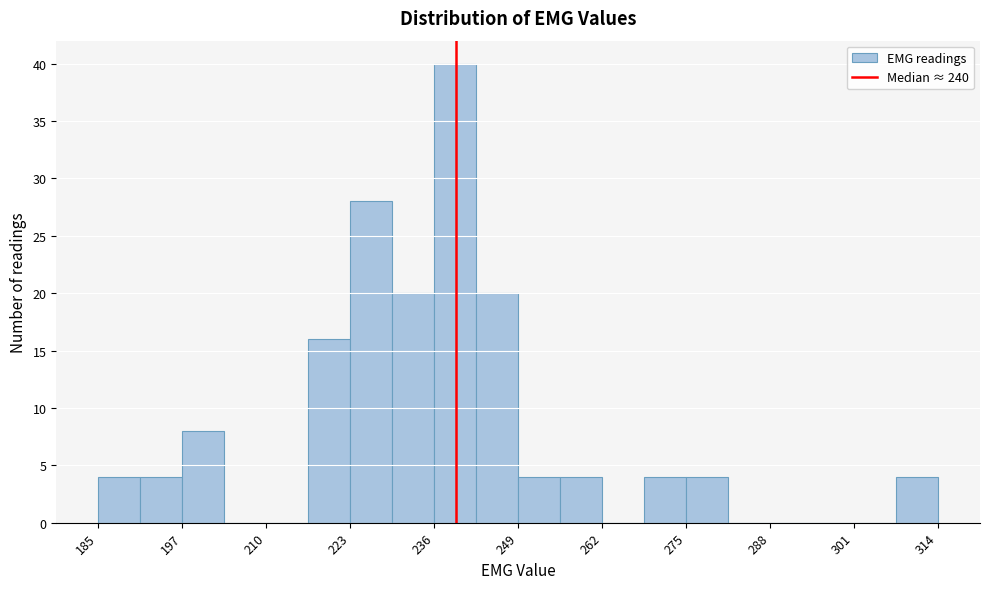

Around what value on the x-axis is the tallest bar? Give the approximate position of its centre, as read against the axis.

240